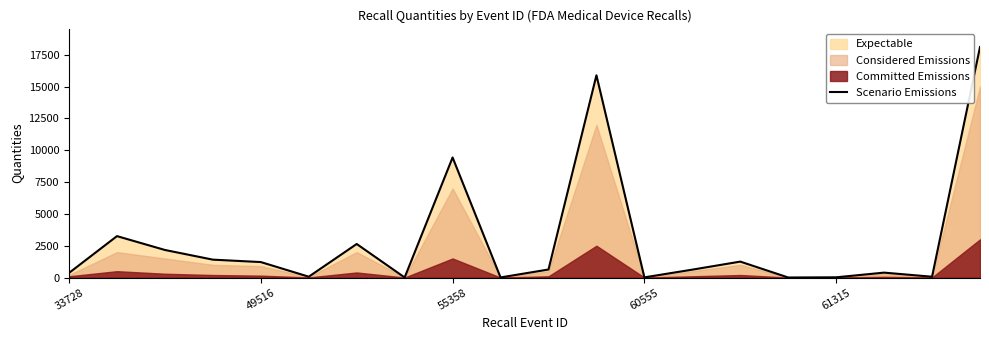

What is the change in value from 13 to 19?

+17485